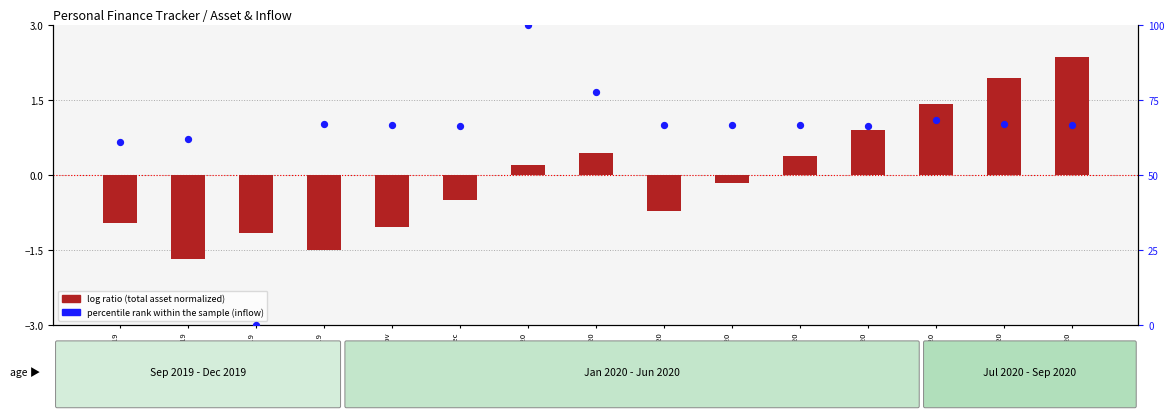

Which series has the widest spread of Y values?

percentile rank within the sample